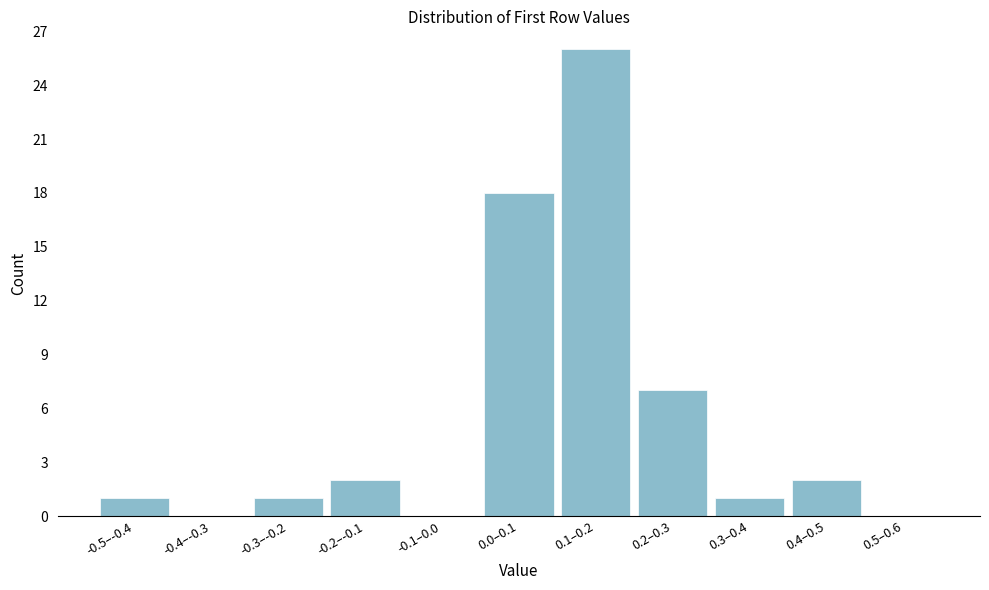

Reading left to right, extract all data points from this chart.

-0.5–-0.4=1	-0.4–-0.3=0	-0.3–-0.2=1	-0.2–-0.1=2	-0.1–0.0=0	0.0–0.1=18	0.1–0.2=26	0.2–0.3=7	0.3–0.4=1	0.4–0.5=2	0.5–0.6=0